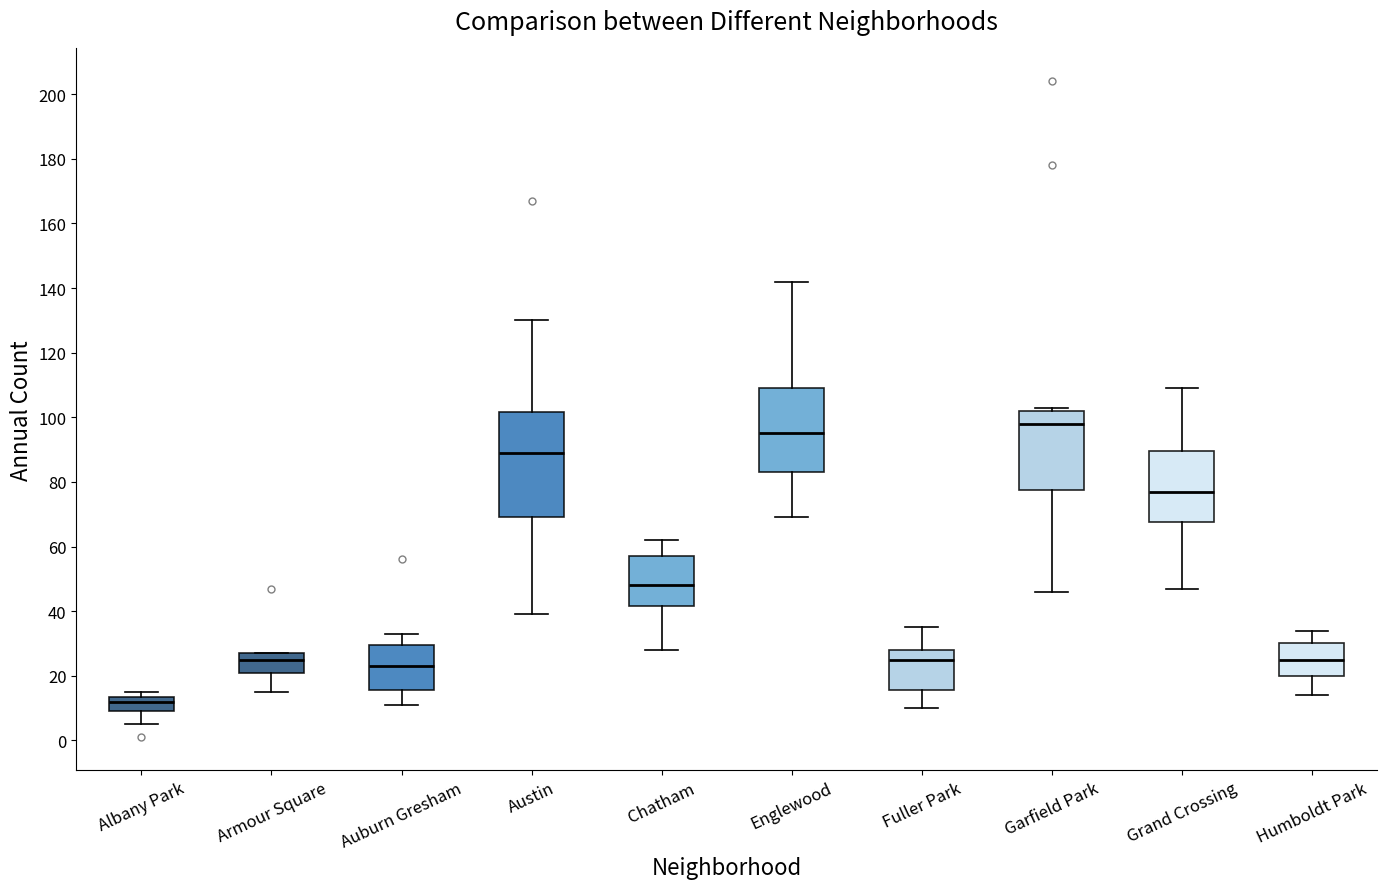

Where is the upper edge of the box for Albany Park on the y-axis? The values are not printed on the chart, so give them approximately, as read against the axis.

14